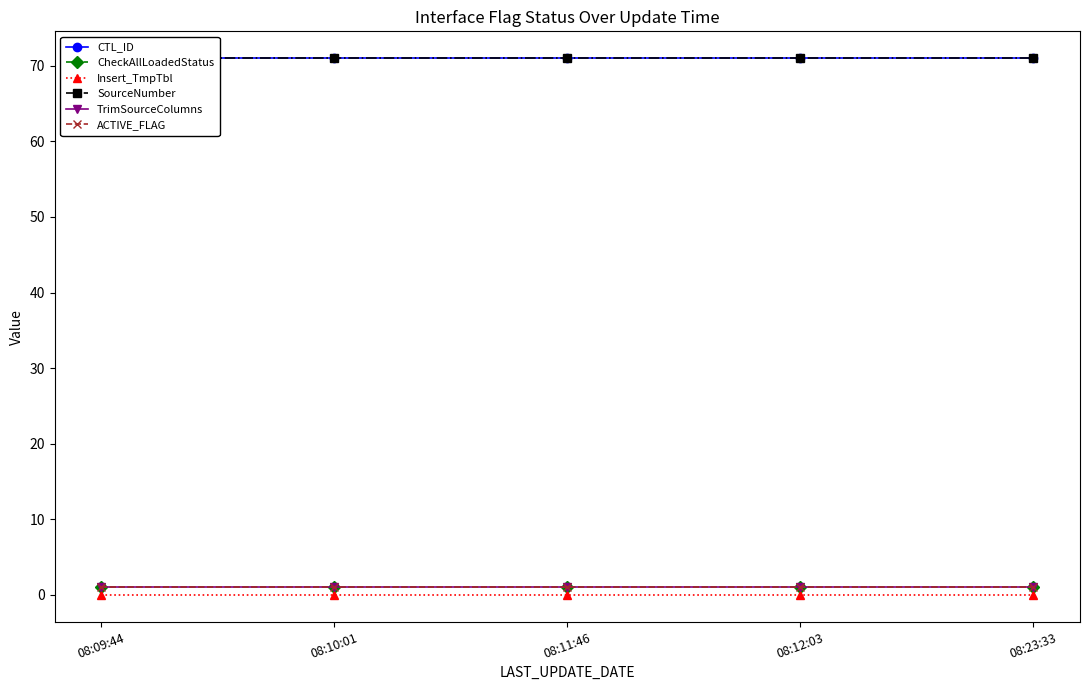

True or false: SourceNumber and TrimSourceColumns cross at least once.

False